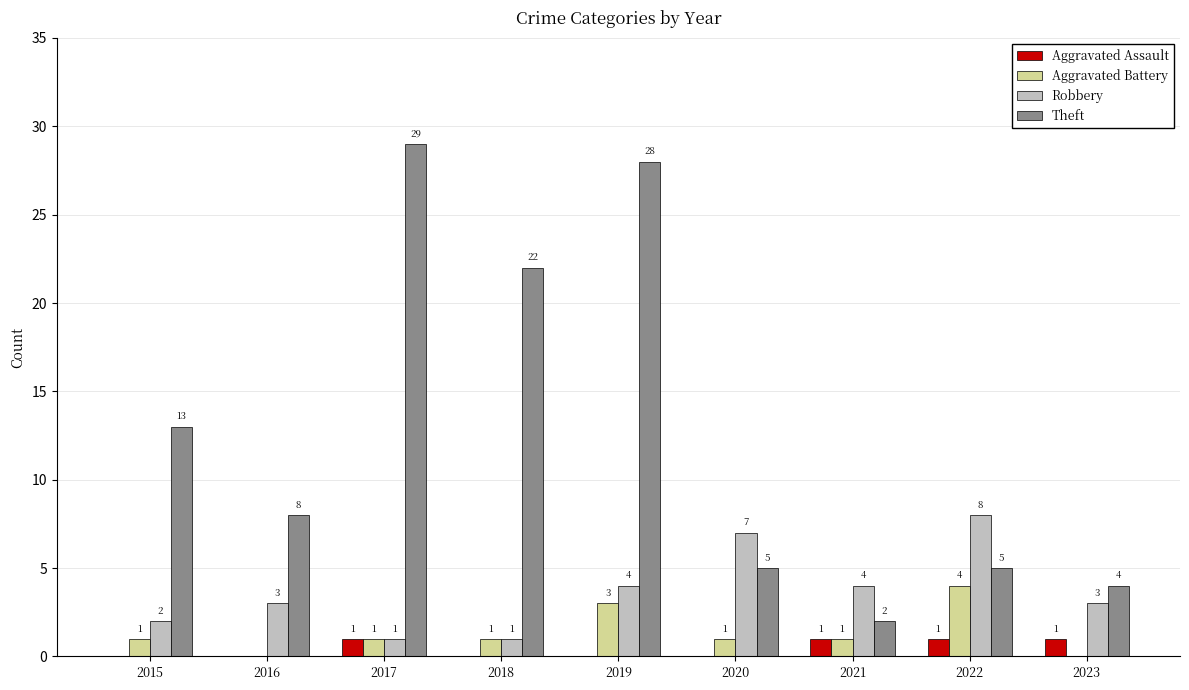

Reading right to left, list all the values displayed in this chart.

Aggravated Assault: 1	1	1	0	0	0	1	0	0
Aggravated Battery: 0	4	1	1	3	1	1	0	1
Robbery: 3	8	4	7	4	1	1	3	2
Theft: 4	5	2	5	28	22	29	8	13